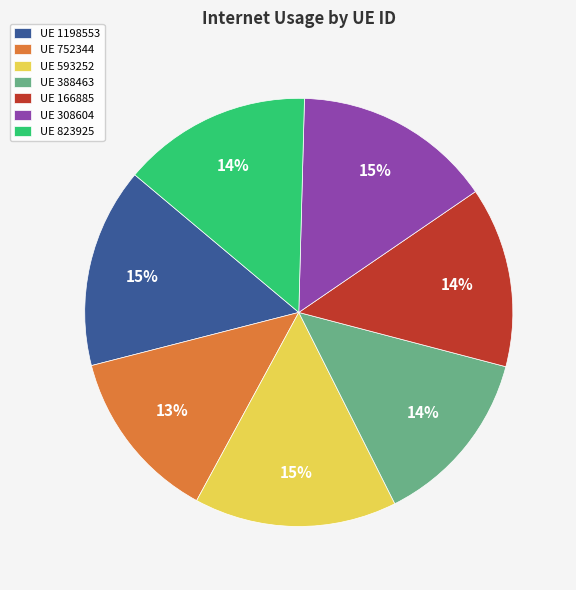

Is there a majority slice in this chart?

No